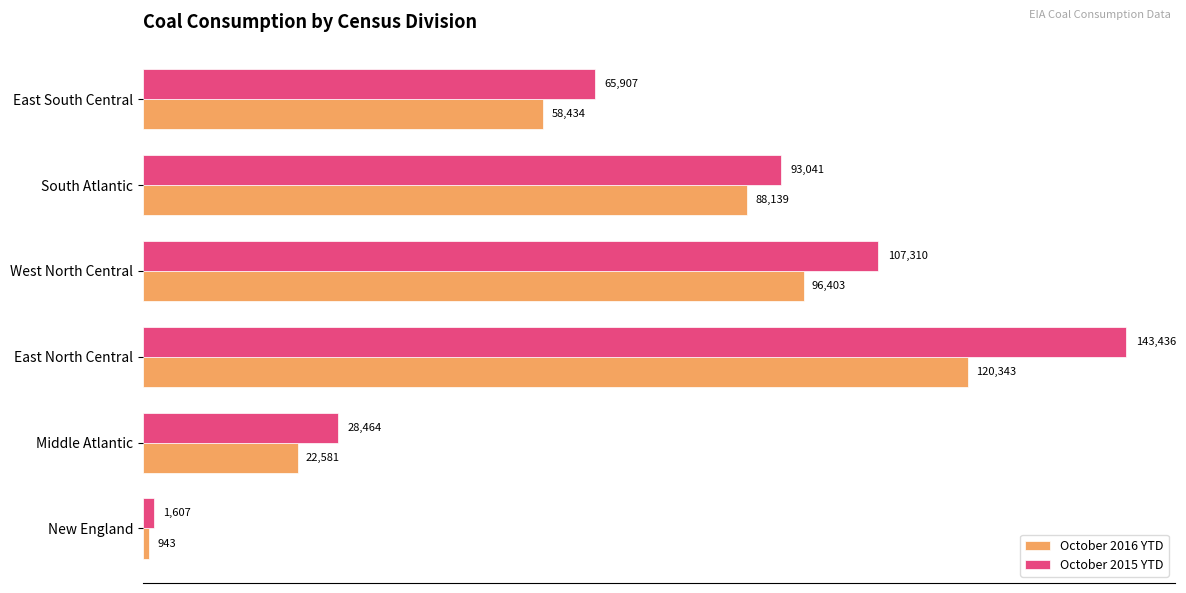

Is the value of October 2016 YTD at South Atlantic greater than the value of October 2015 YTD at East South Central?

Yes